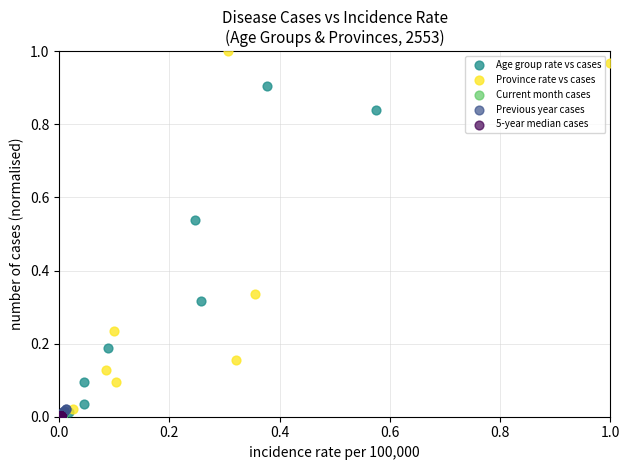

Which series has the widest spread of Y values?

Province rate vs cases